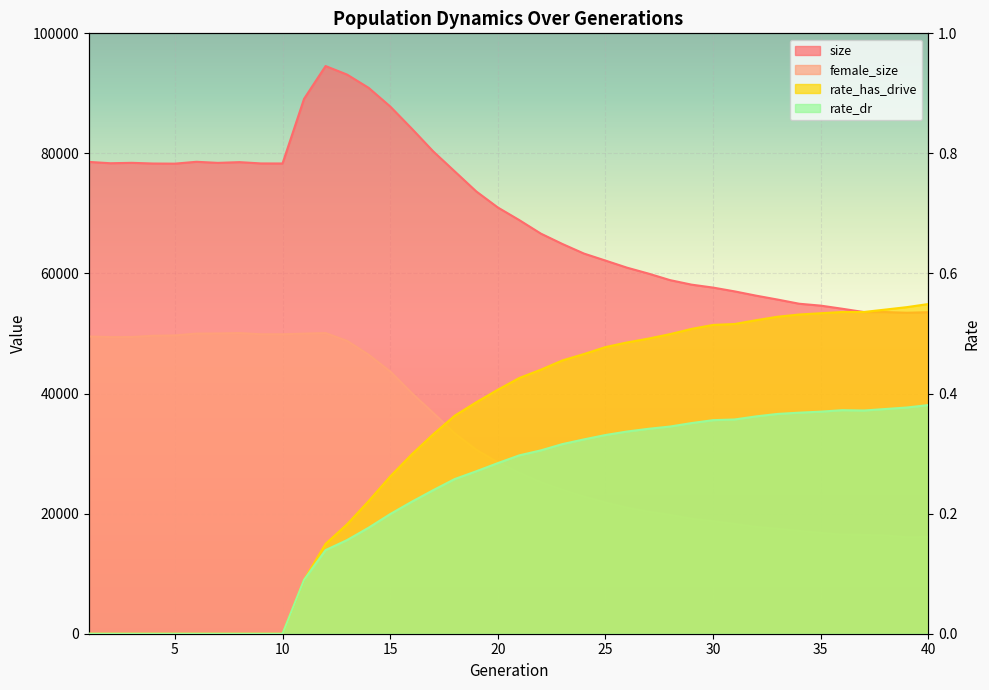

What is the sum of all female_size values?

1294609.0